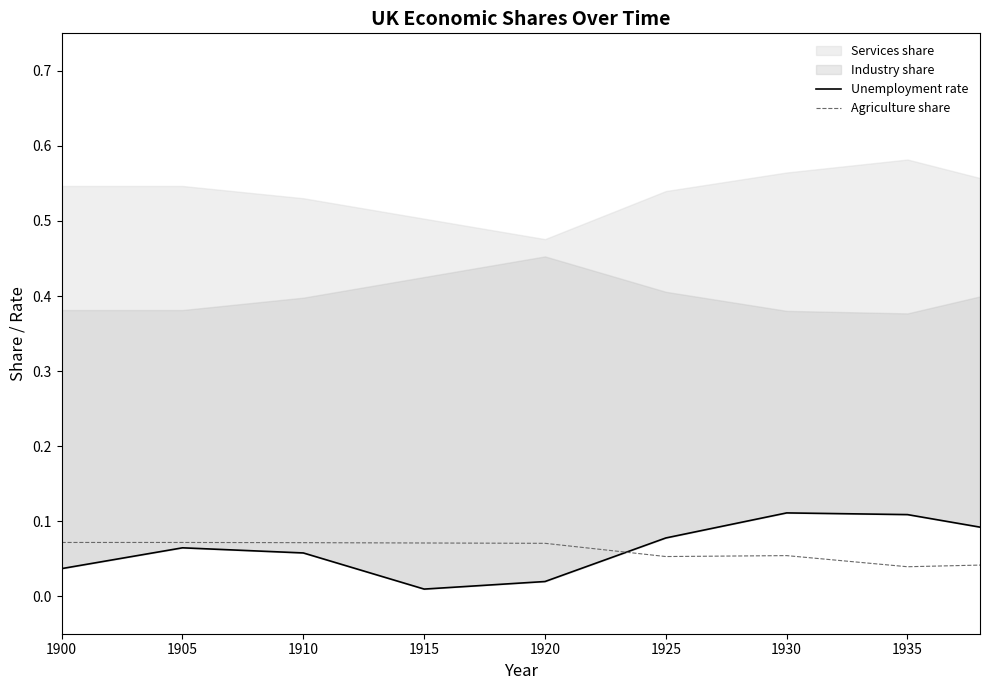

What is the value of the Unemployment rate point at the 6th from the left?

0.1